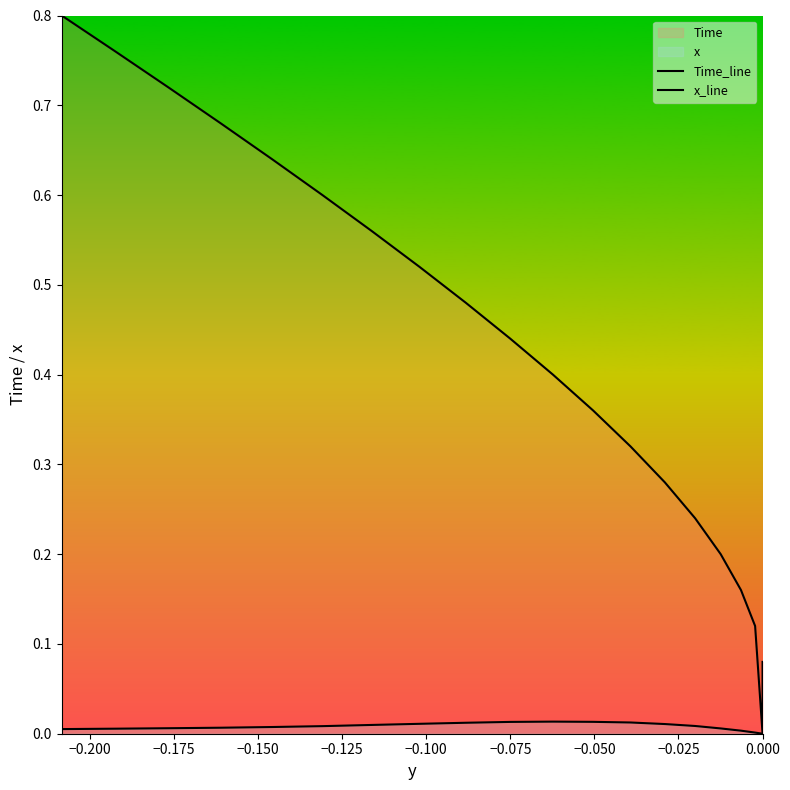

Which series has the largest range (max minus min)?

Time_line